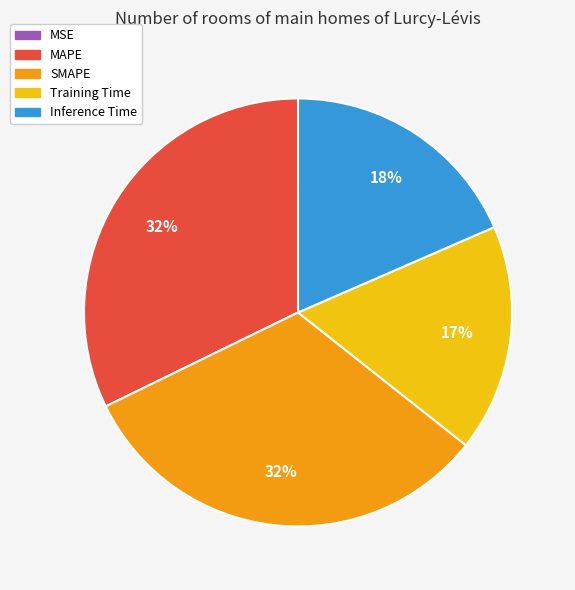

To the nearest percent, what percentage of the pie is Training Time?

17%